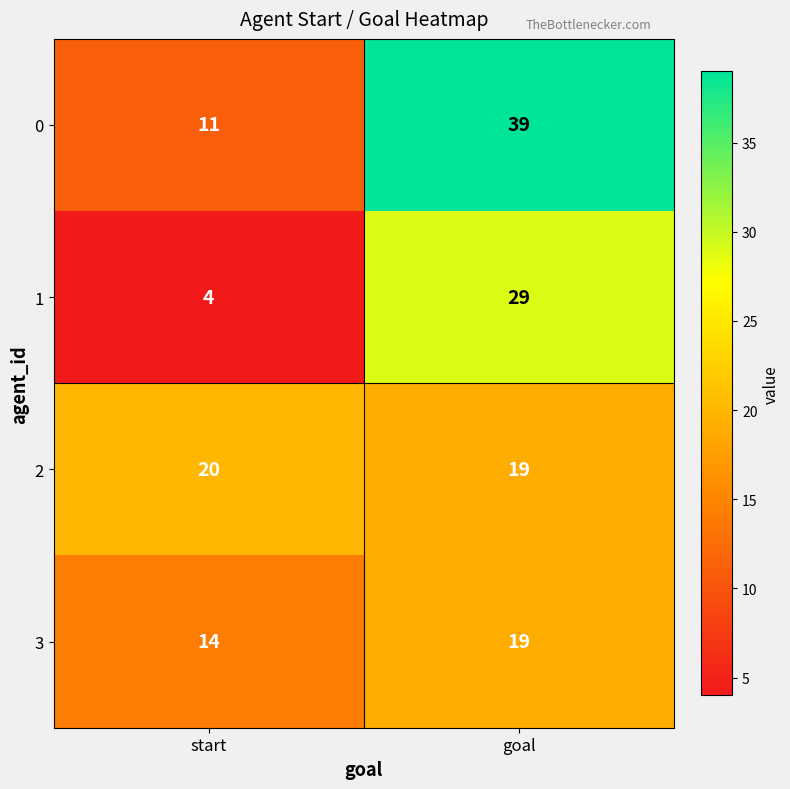

List the labels in order of 1 value, smallest first.

start, goal